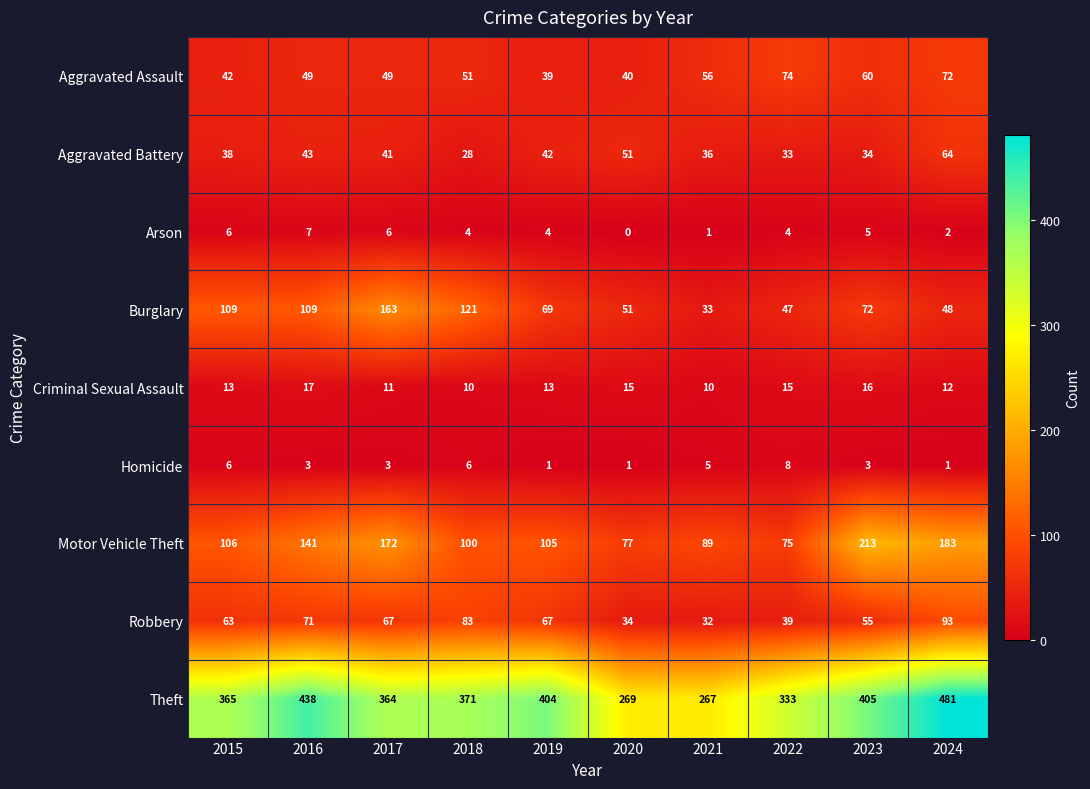

What is the total value across all series at 2017?

876